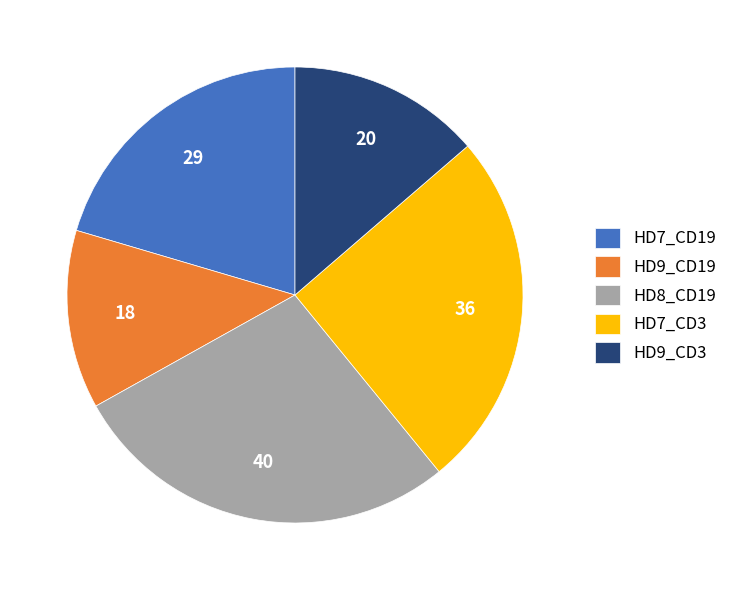

The HD8_CD19 slice represents 38% of the pie. True or false?

False